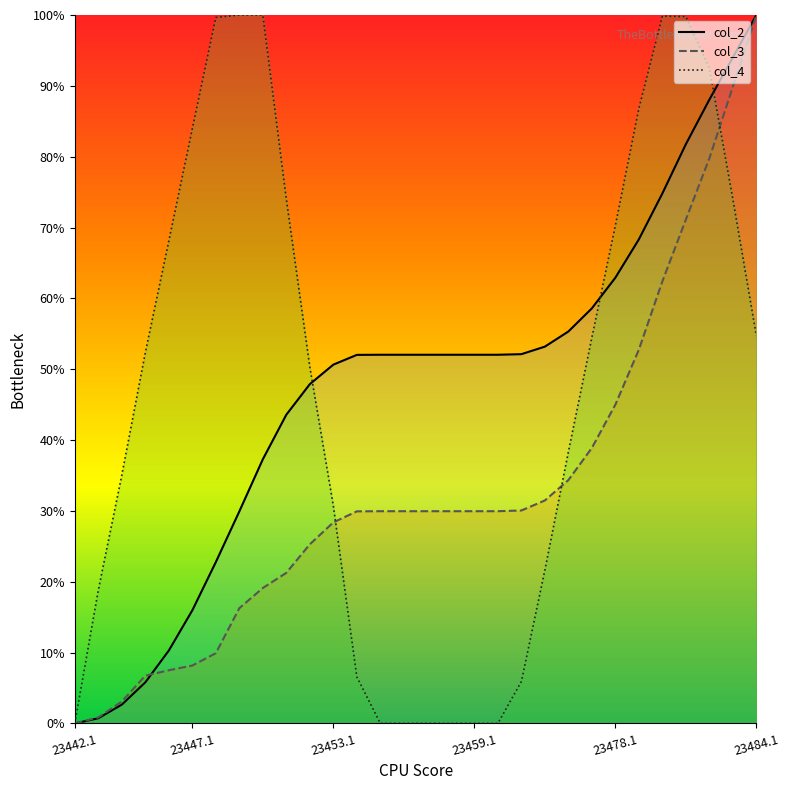

Is the value of col_3 line at 23442.1 greater than the value of col_4 line at 14?

No